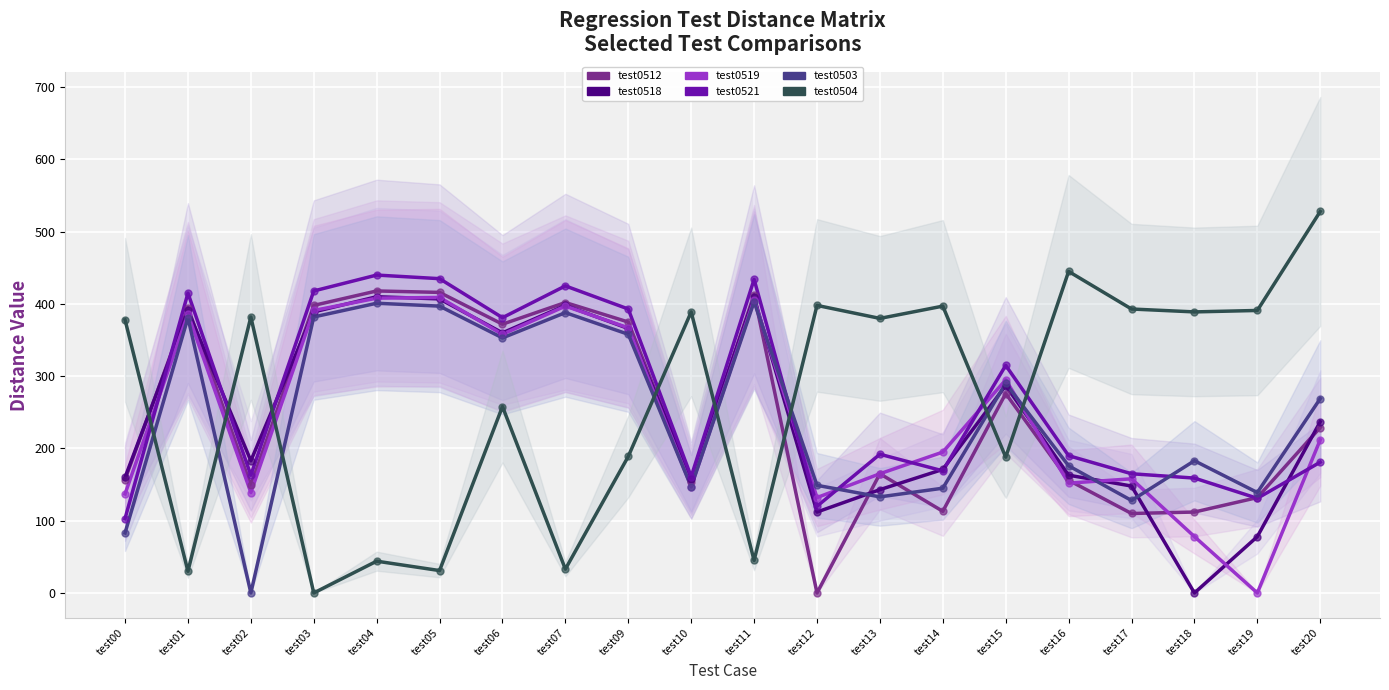

Is the value of test0504 at test04 greater than the value of test0512 at test13?

No